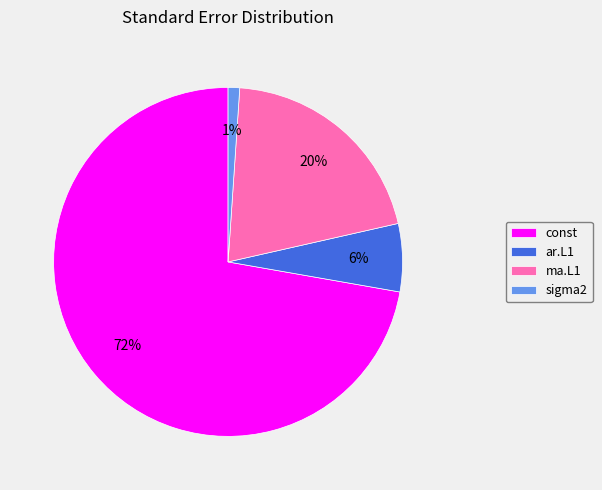

To the nearest percent, what percentage of the pie is ar.L1?

6%